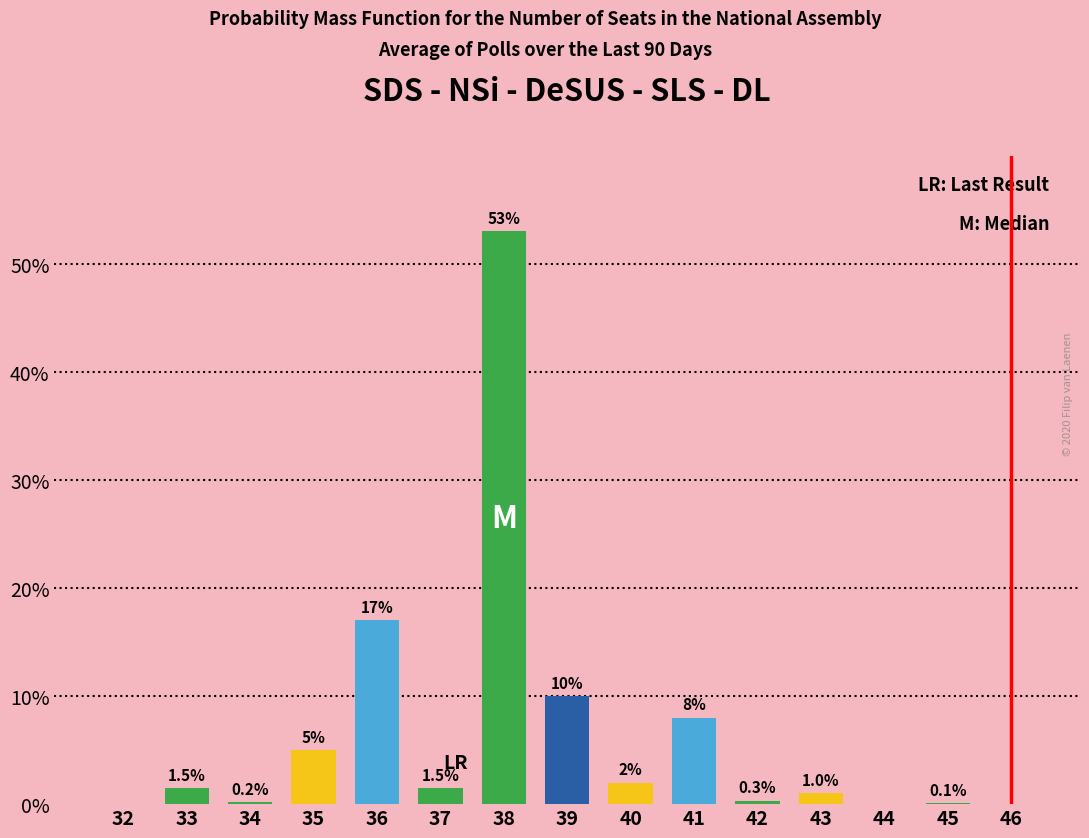

Reading right to left, what are all the values shown in this chart?

46=0.0	45=0.1	44=0.0	43=1.0	42=0.3	41=8.0	40=2.0	39=10.0	38=53.0	37=1.5	36=17.0	35=5.0	34=0.2	33=1.5	32=0.0